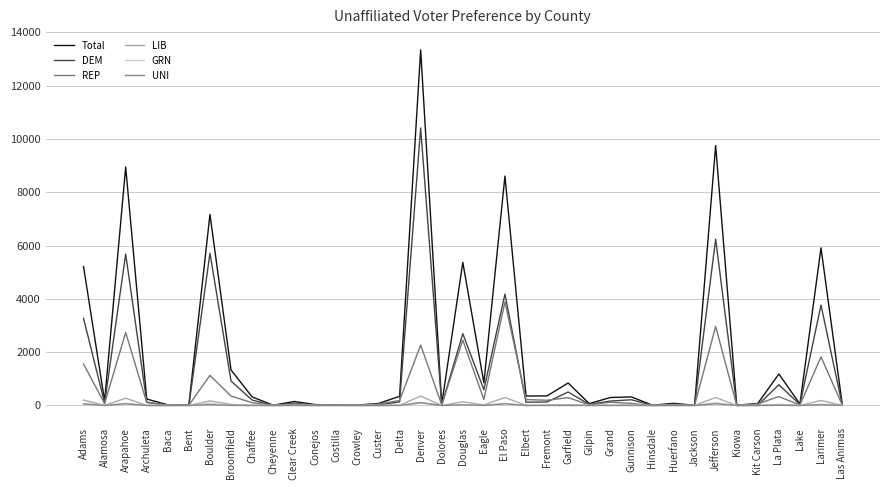

Is this an area chart (filled region under the line)?

No